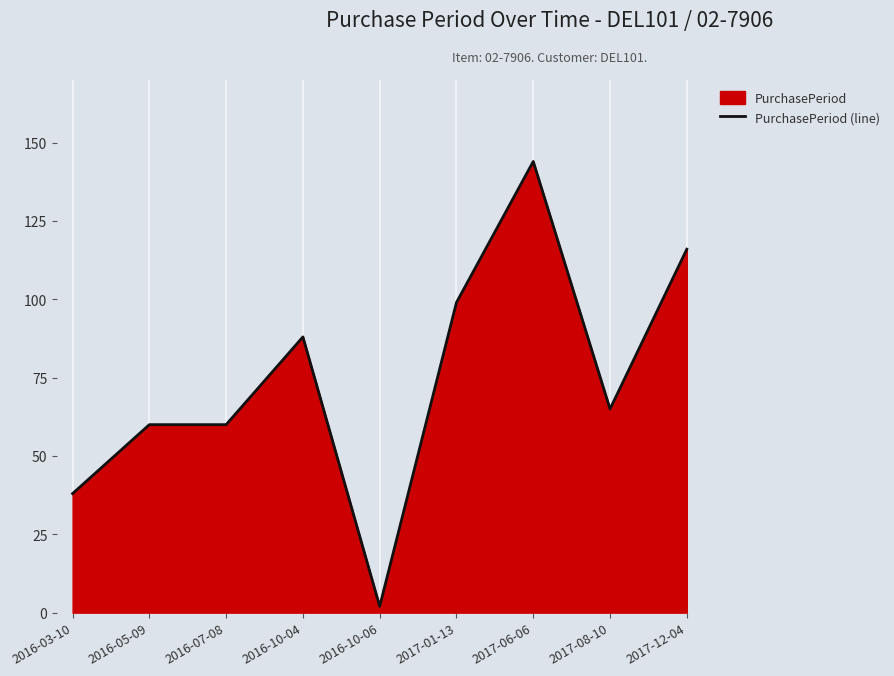

What is the approximate value at 2016-07-08?

60